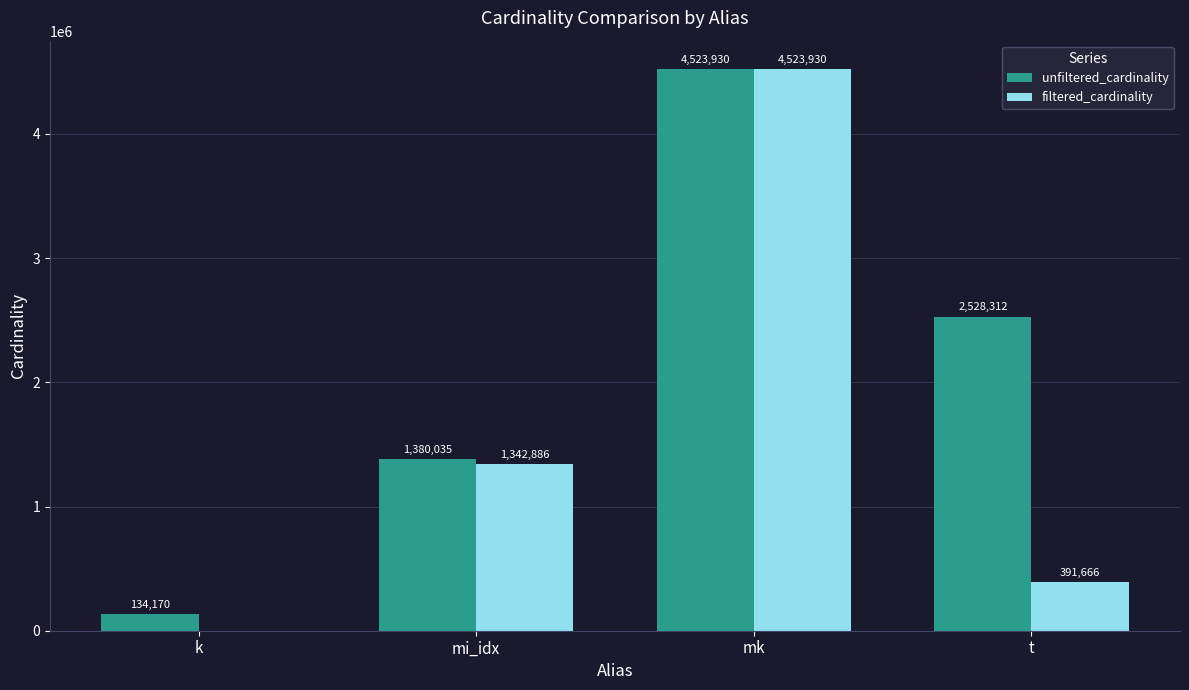

The filtered_cardinality series shows 2137585 at mi_idx. True or false?

False